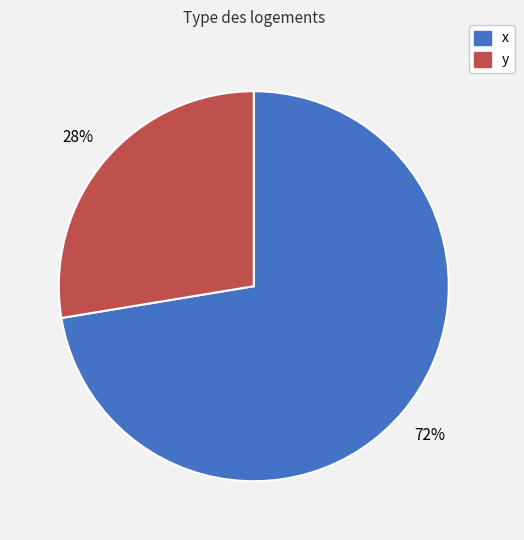

Rank the categories by value from highest to lowest.

x, y